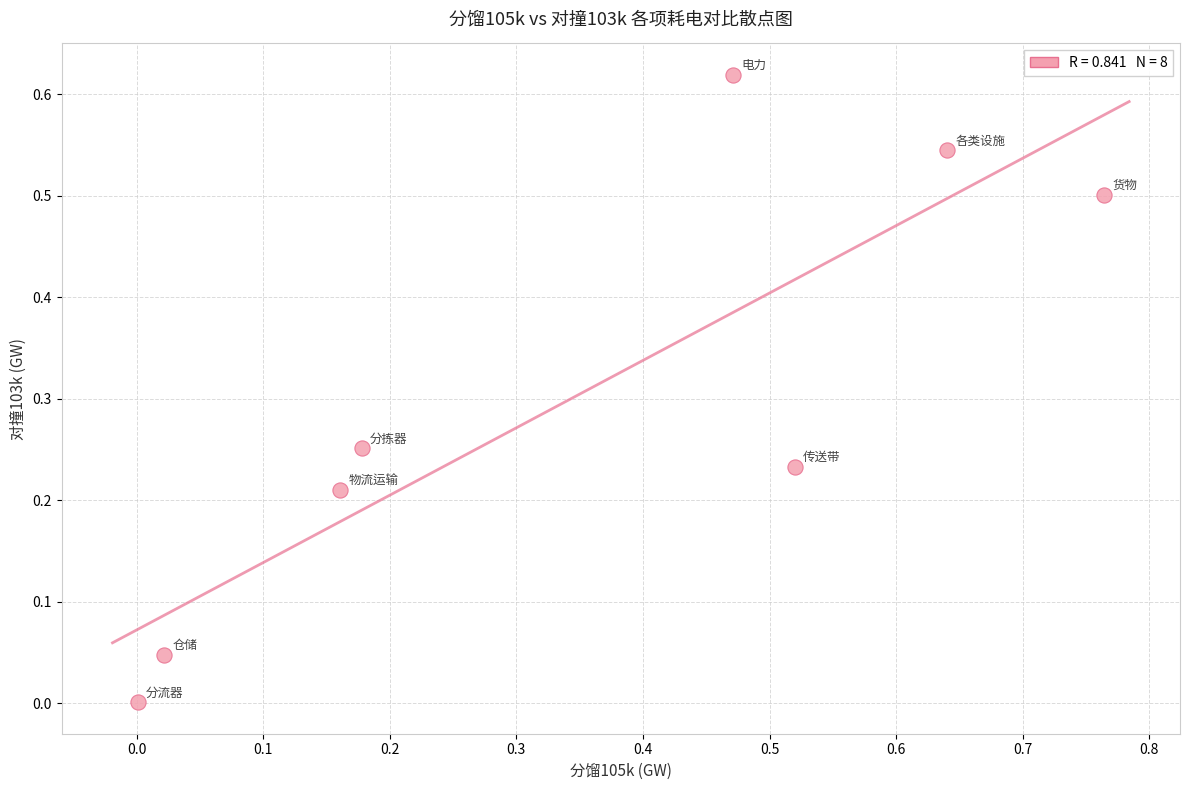

What is the range of X values (max minus min)?

0.8